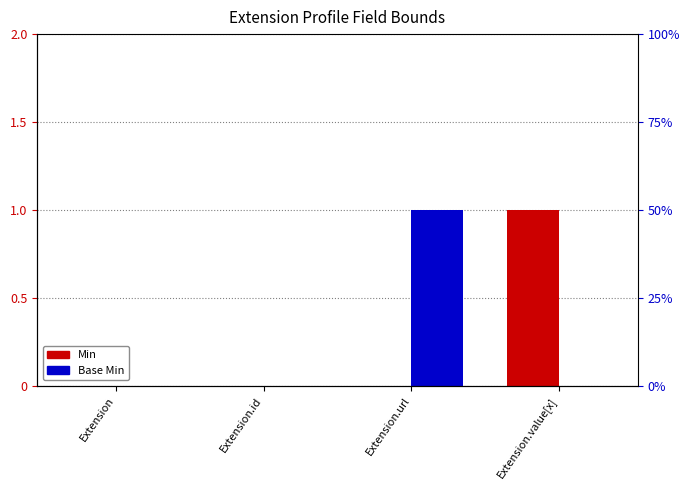

Reading right to left, list all the values displayed in this chart.

Min: Extension.value[x]=1	Extension.url=0	Extension.id=0	Extension=0
Base Min: Extension.value[x]=0	Extension.url=1	Extension.id=0	Extension=0